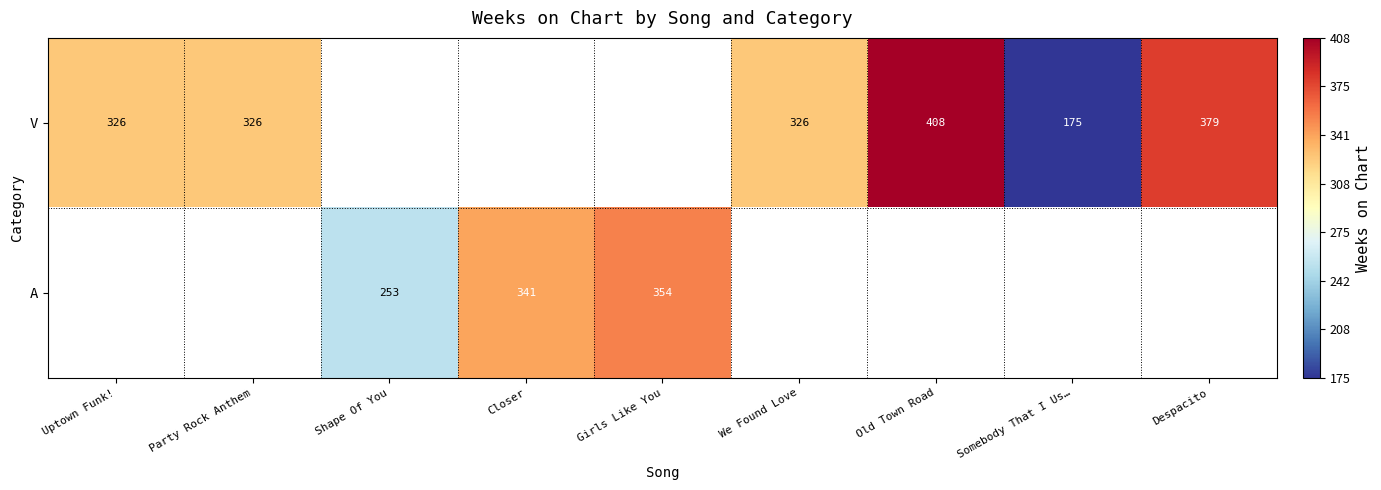

The value of A at Closer is 575. True or false?

False